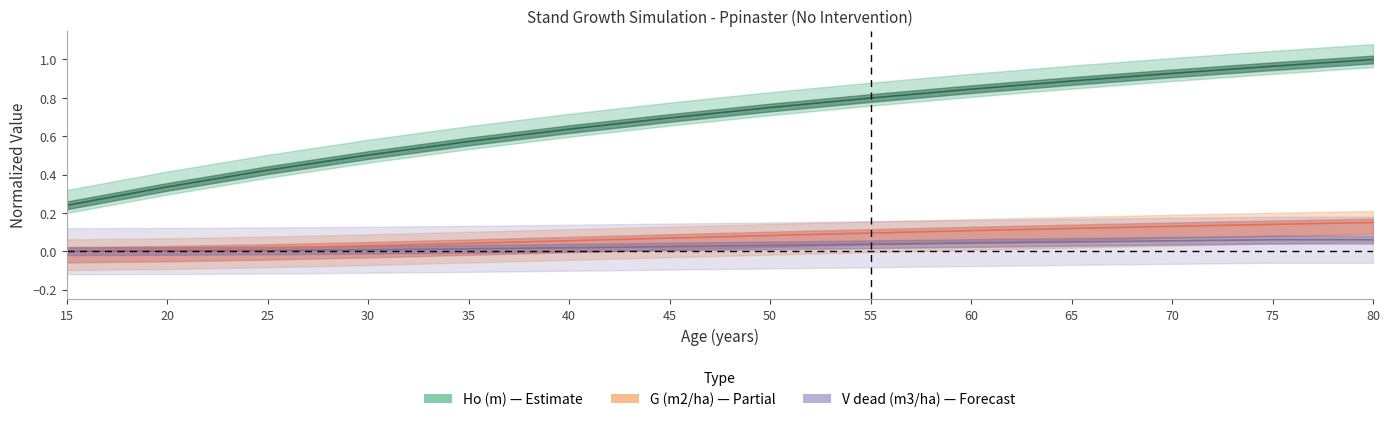

At how many categories does at least one series exceed 0?

14